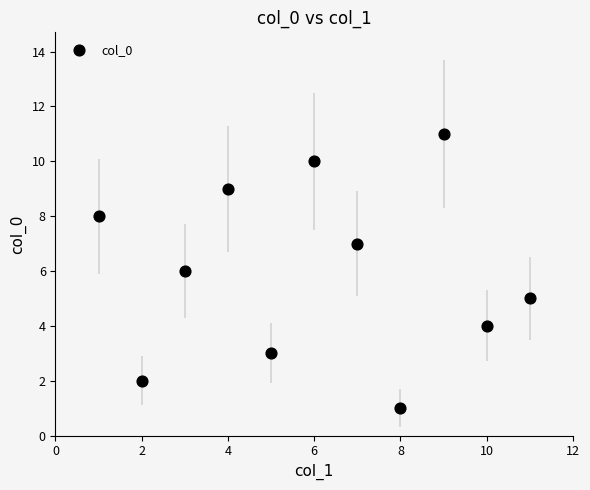

What is the average Y value?

6